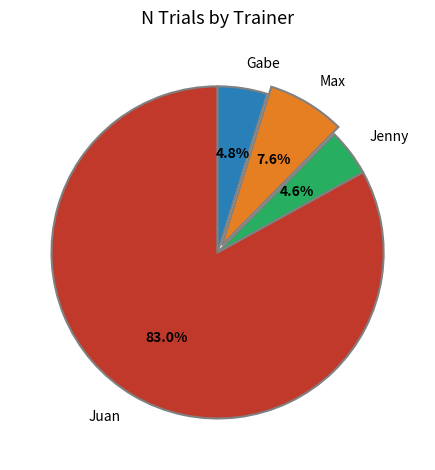

What is the total percentage of Jenny and Gabe?

9.4%